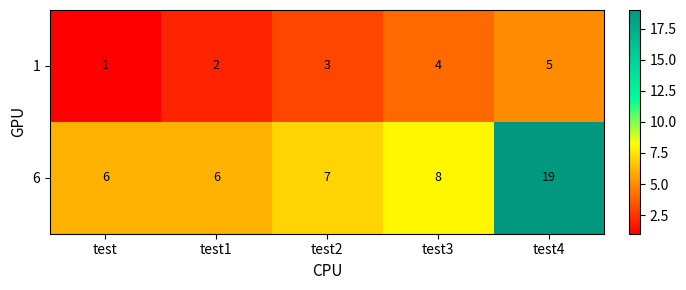

At how many categories does at least one series exceed 3?

5